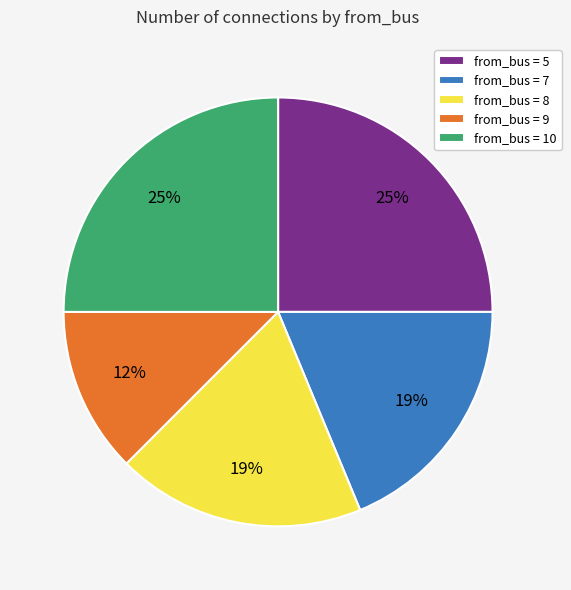

Is there a majority slice in this chart?

No